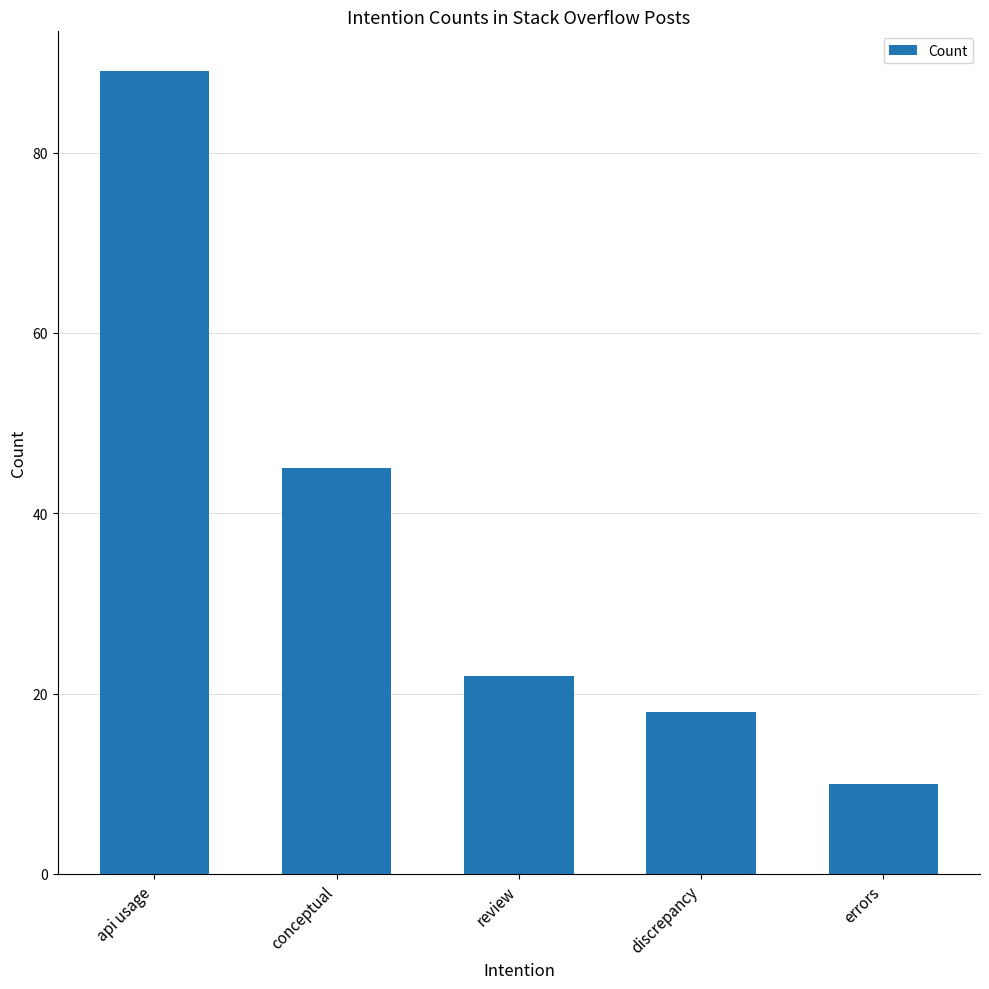

What is the difference between the values at discrepancy and errors?

8